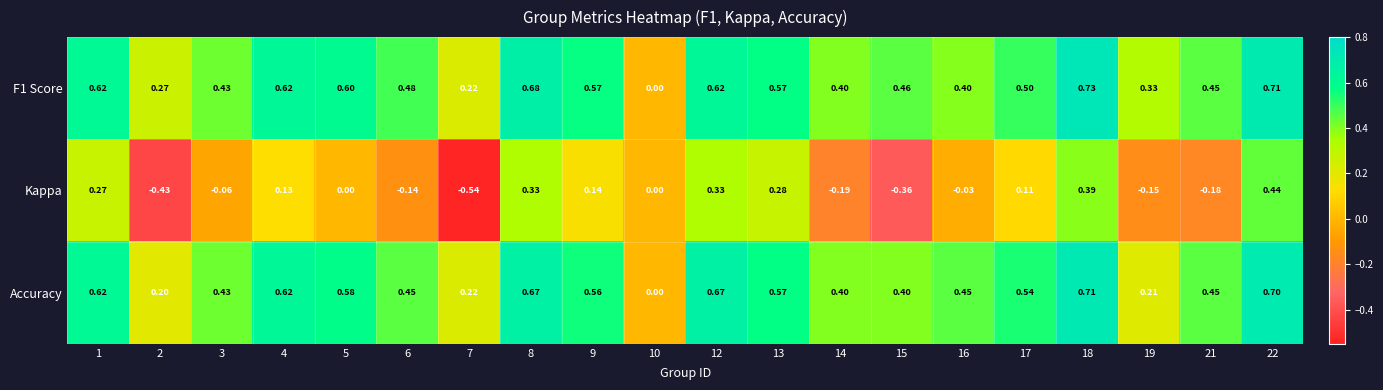

Which series changed the most between 4 and 22?

Kappa